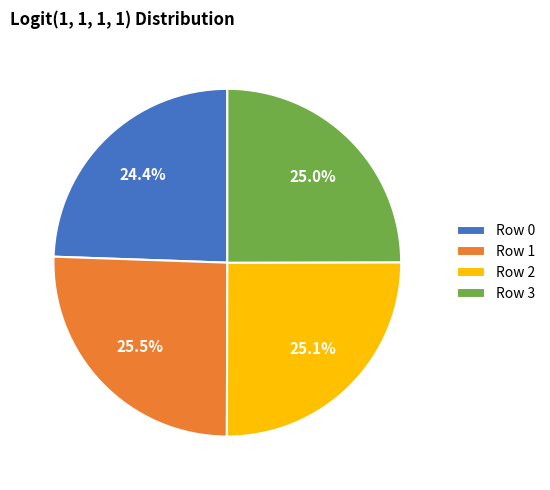

What percentage do Row 3 and Row 0 together represent?

49.4%